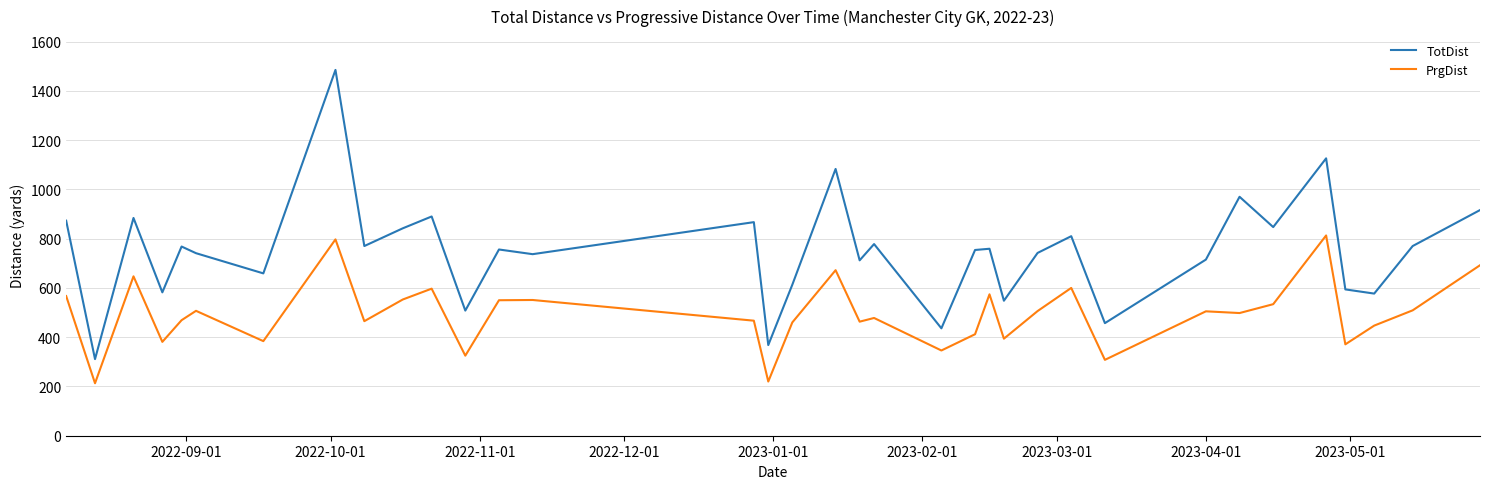

What is the difference between the maximum and minimum values in the TotDist series?

1174